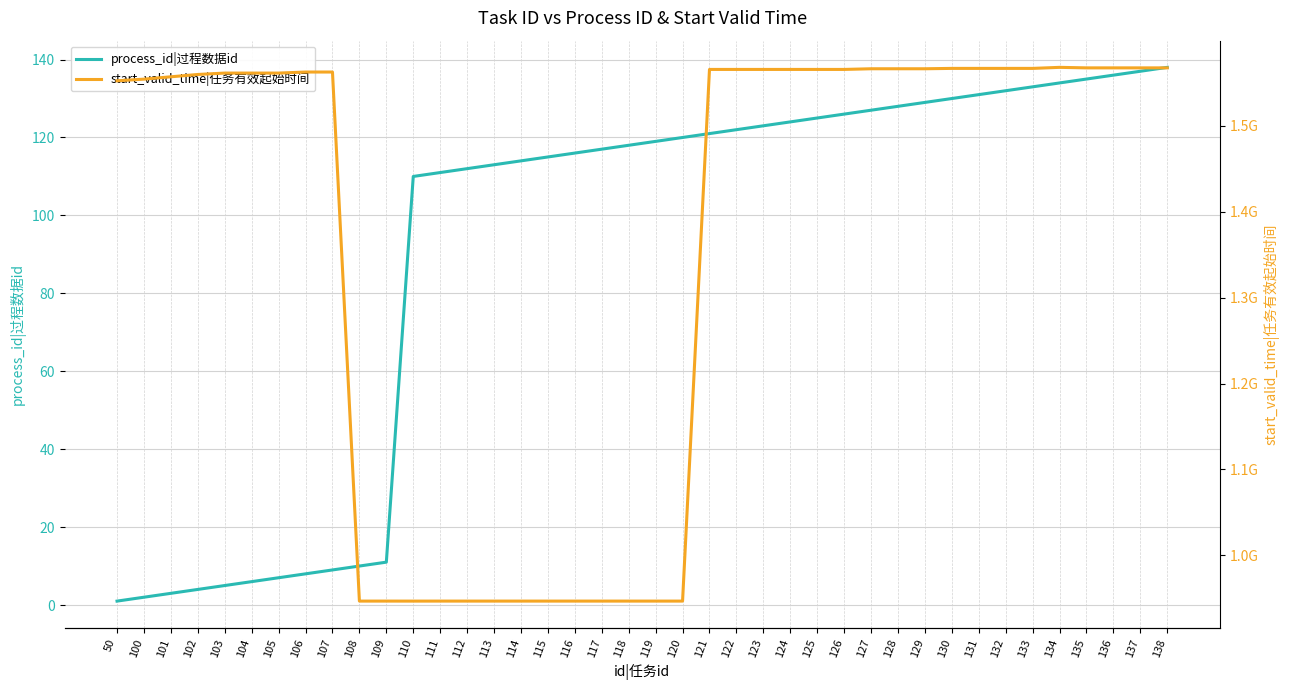

What is the difference between the process_id|过程数据id values at 101 and 130?

127